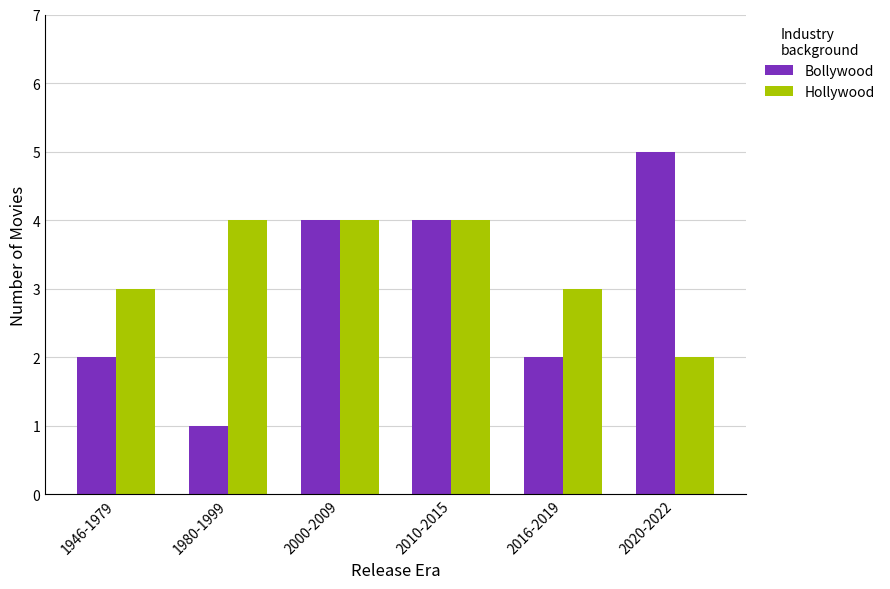

List the series in order of their overall mean, lowest first.

Bollywood, Hollywood